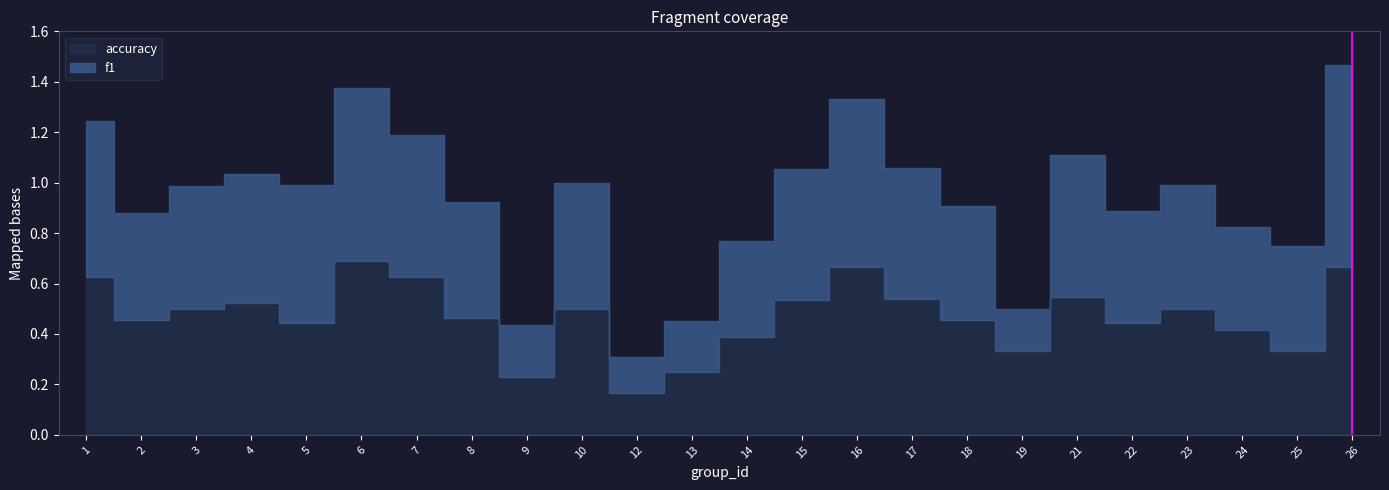

Between 2 and 19, which series saw the biggest shift?

f1